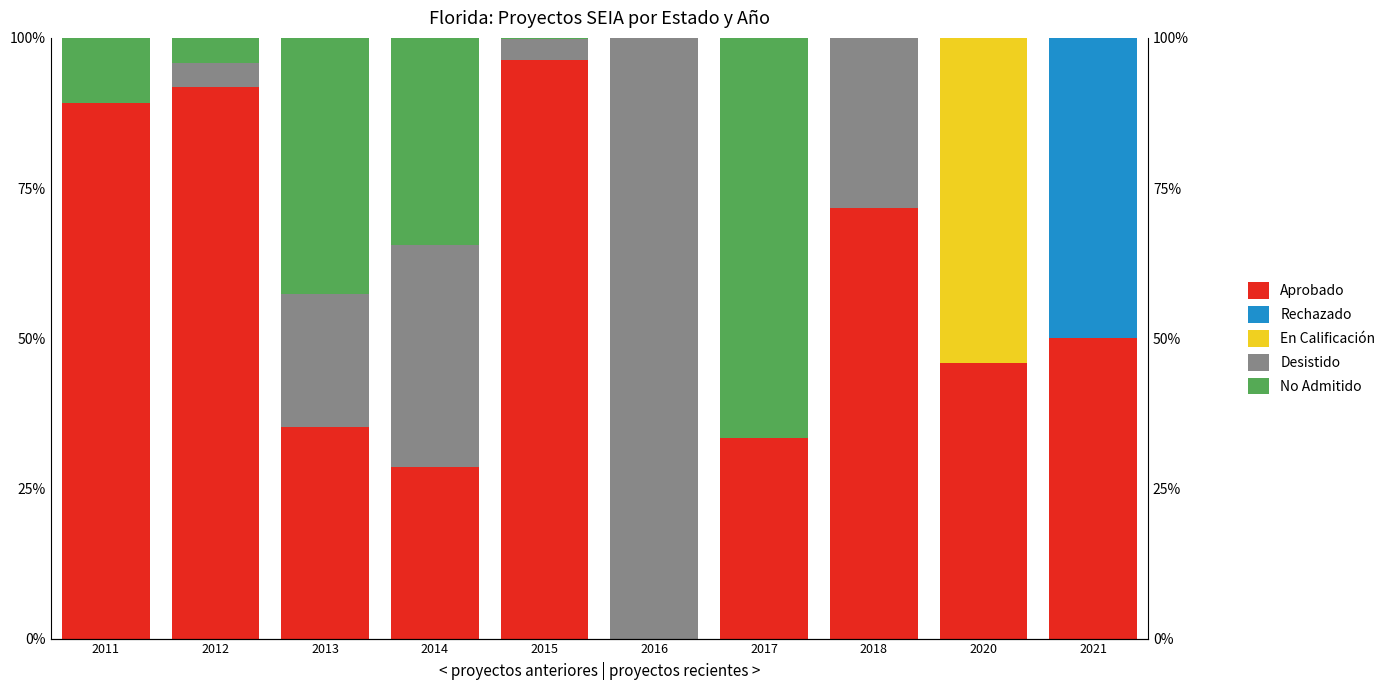

Which series changed the most between 2011 and 2020?

En Calificación